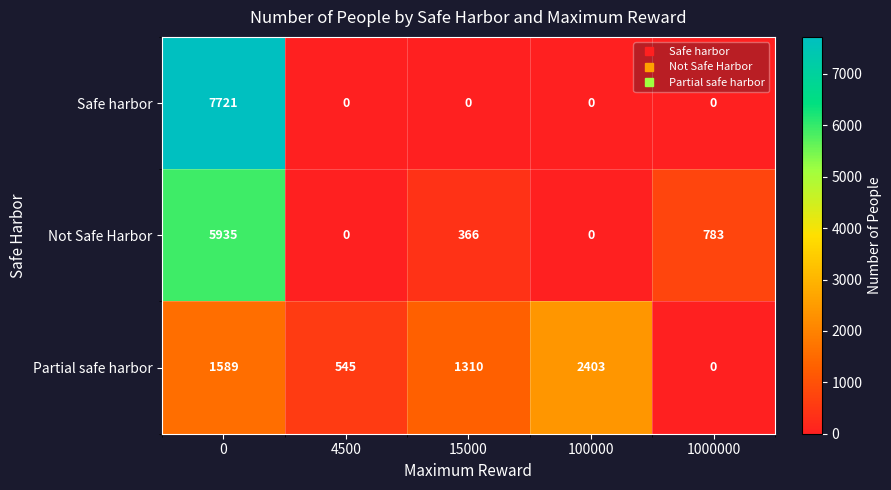

List the series in order of their peak value, lowest first.

Partial safe harbor, Not Safe Harbor, Safe harbor